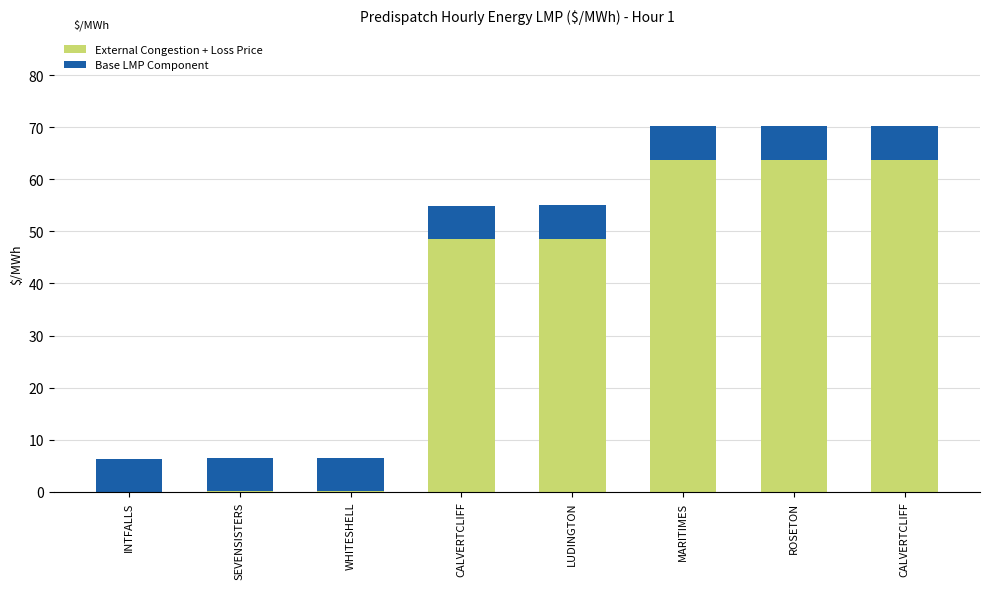

What is the label of the 6th bar from the right?

WHITESHELL